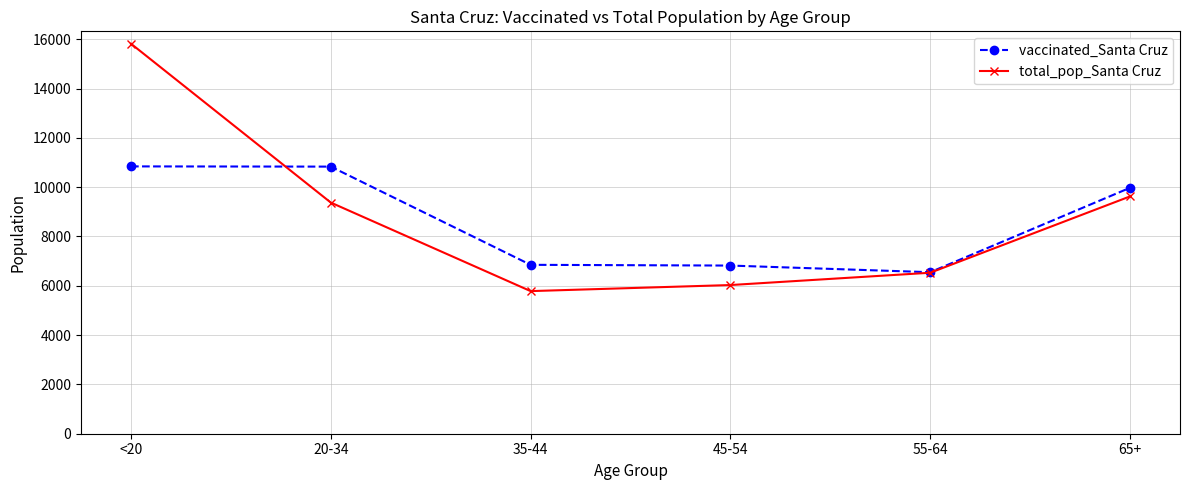

What is the label of the 2nd point from the left?

20-34